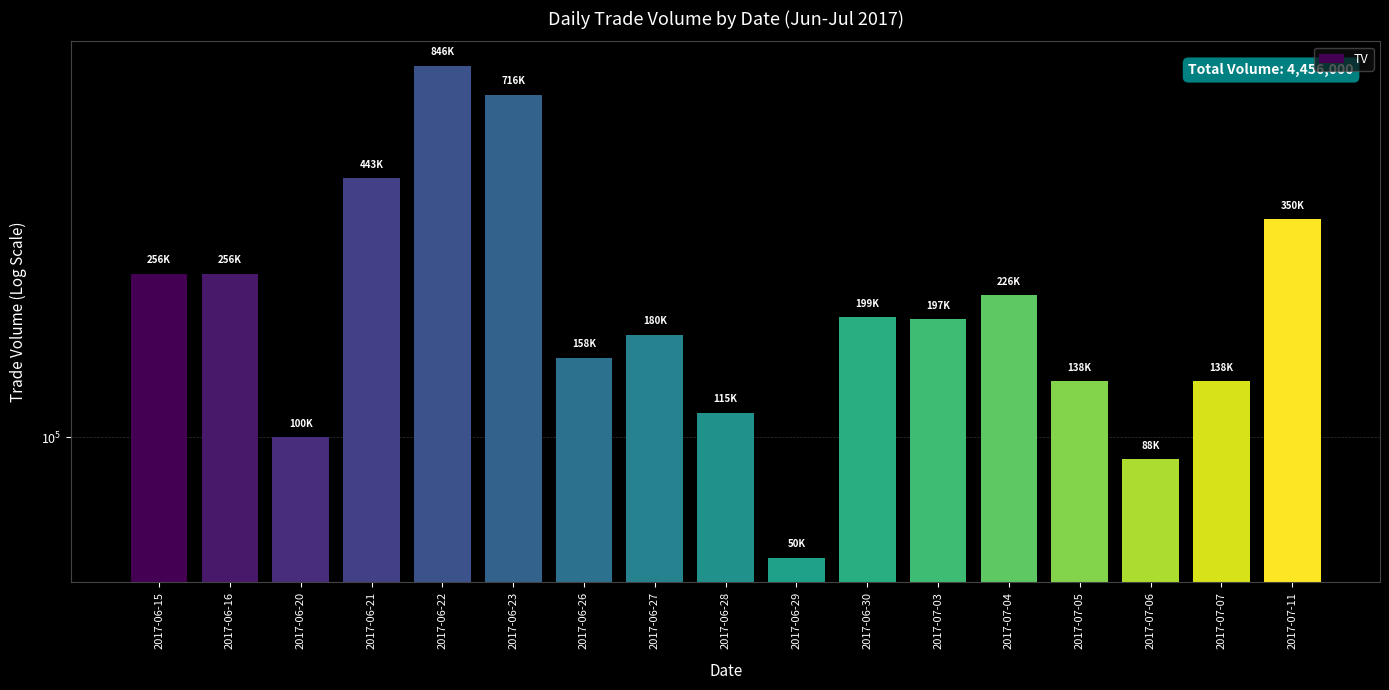

At which label is the value closest to 448000?

2017-06-21